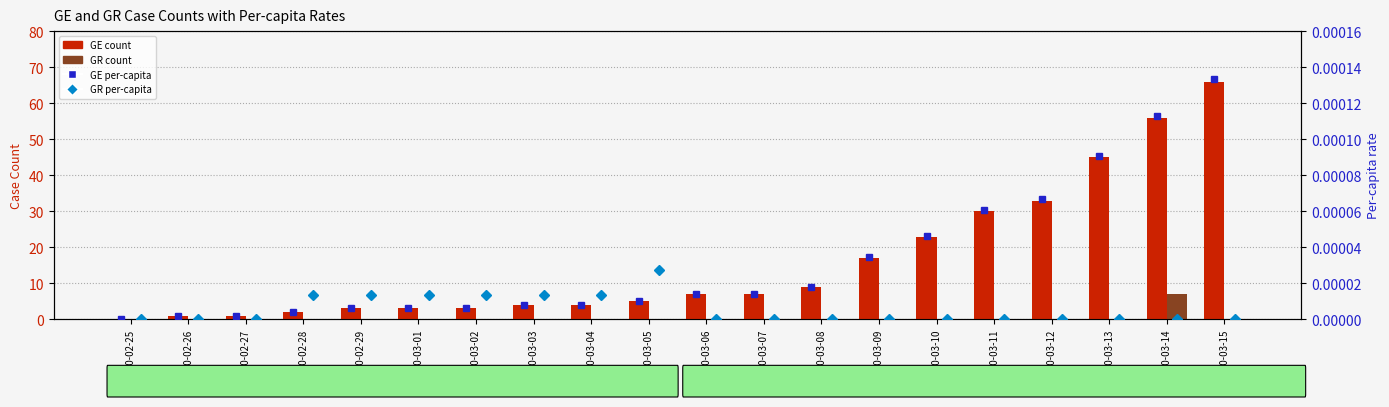

Which category has the highest value across all series?

2020-03-15